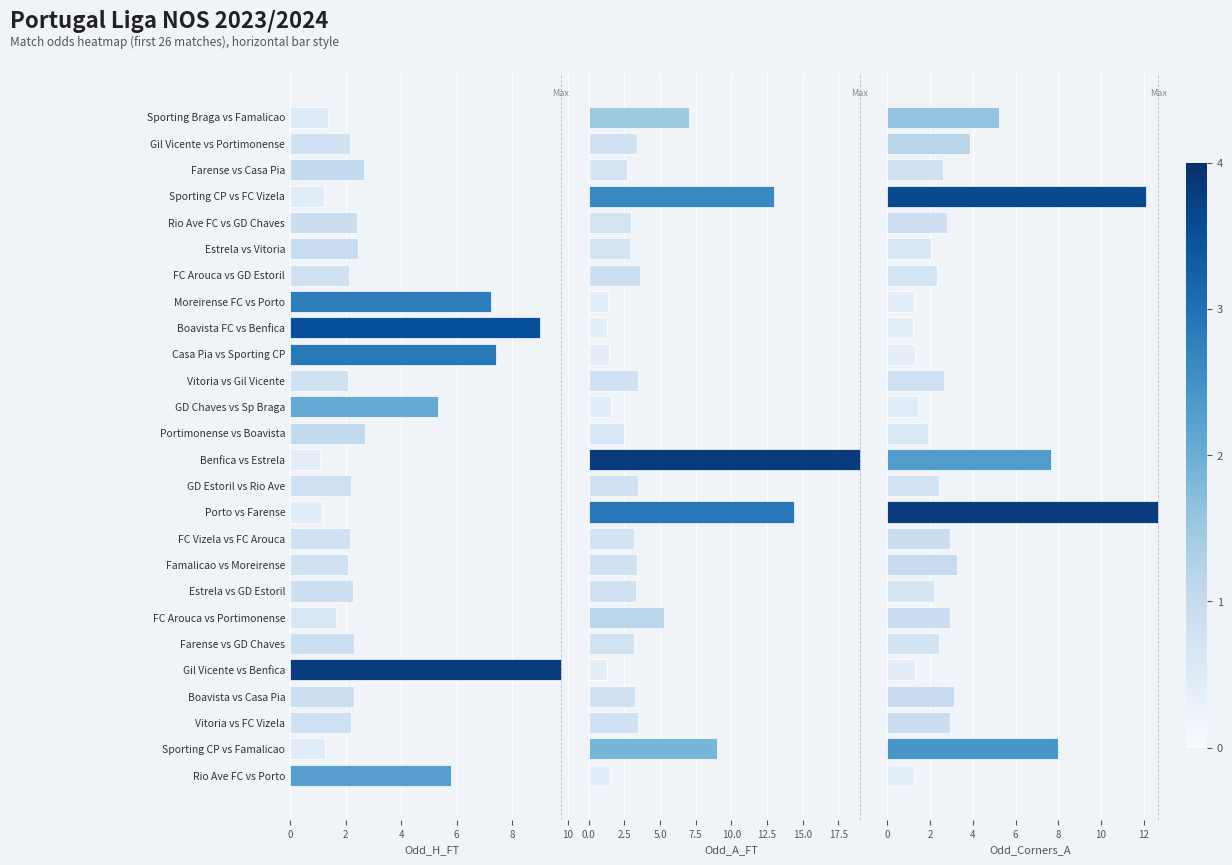

List the series in order of their overall mean, lowest first.

Odd_H_FT, Odd_Corners_A, Odd_A_FT